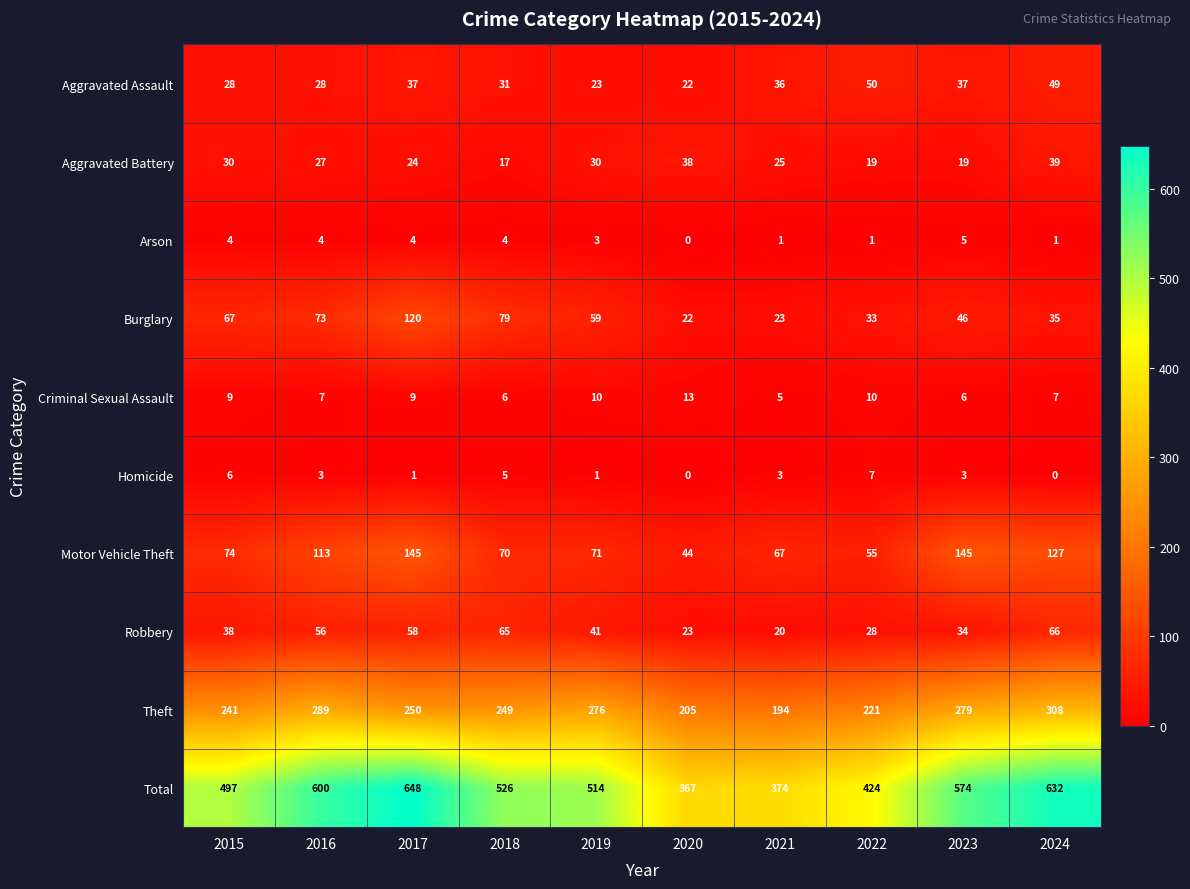

What is the difference between the highest and lowest values at 2021?

373